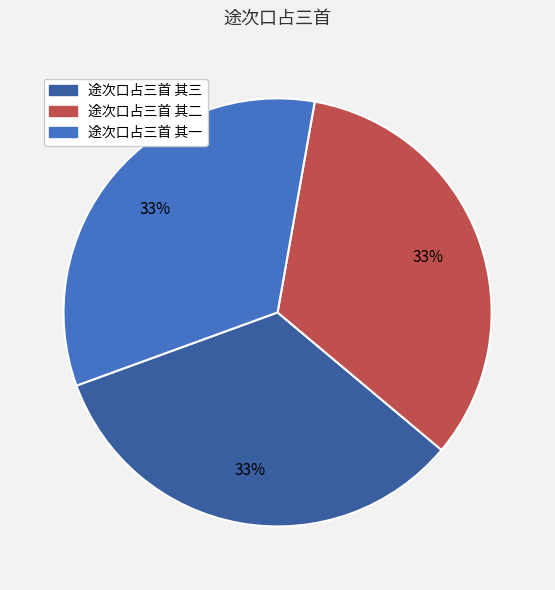

How many segments does this pie chart have?

3